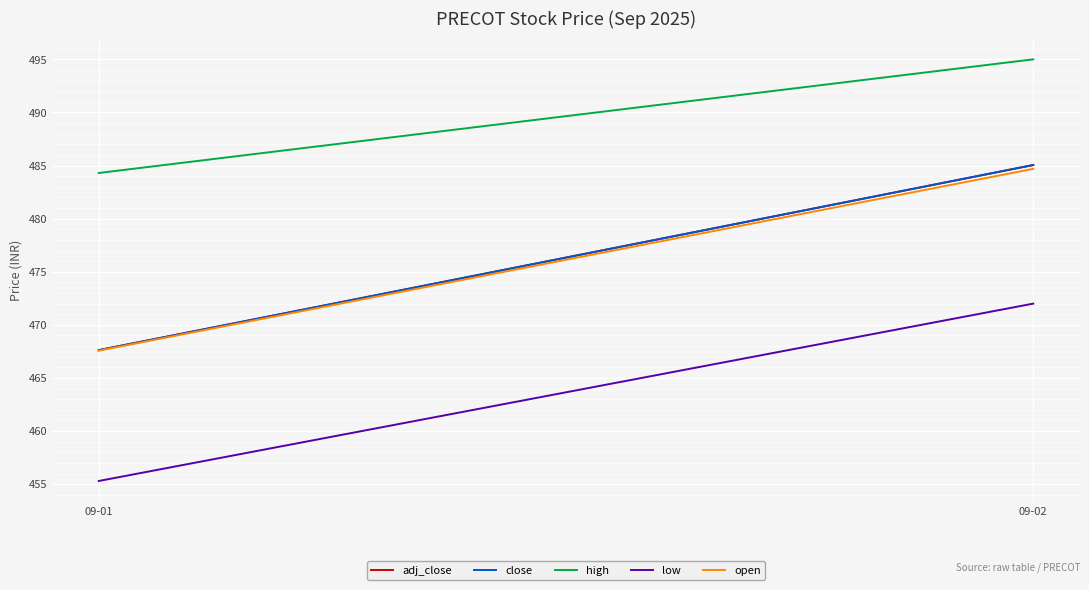

Does the chart display data point markers on the line(s)?

No